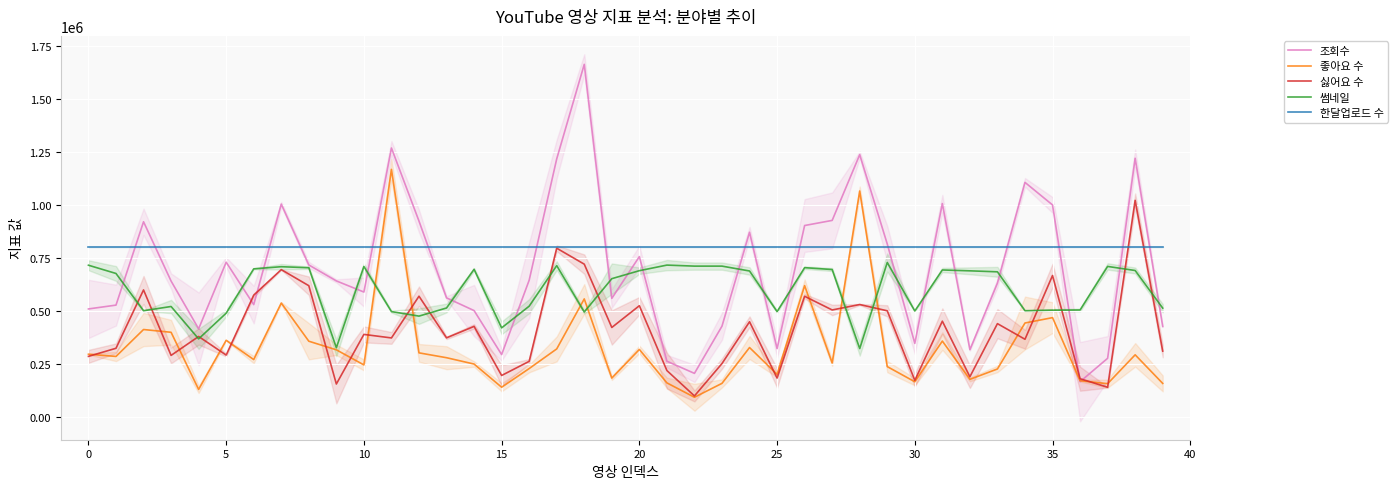

What is the lowest value of the 좋아요 수 series?

92649.5